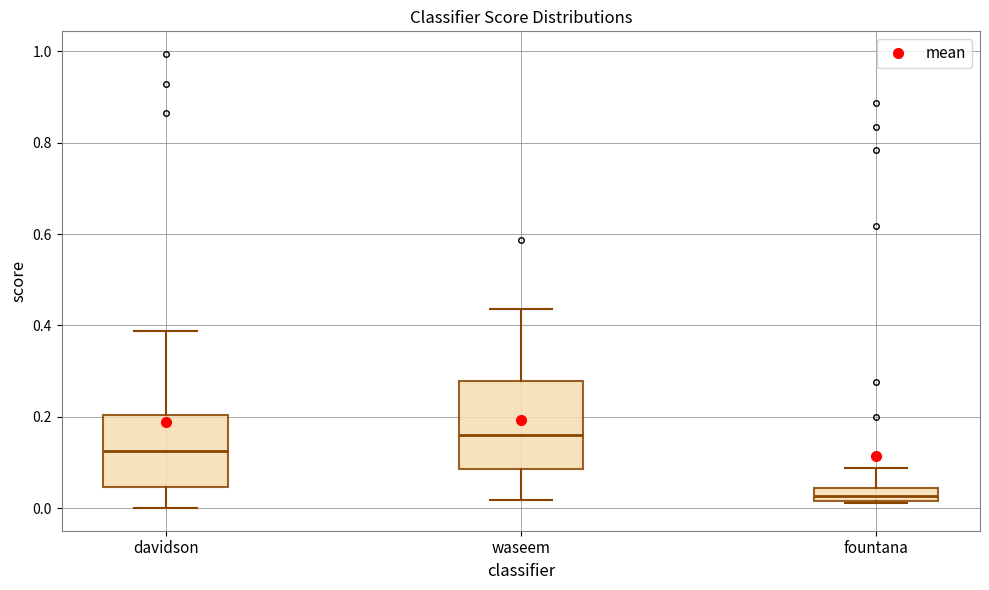

Comparing the boxes themselves (not the whiskers), which one is the tallest?

waseem